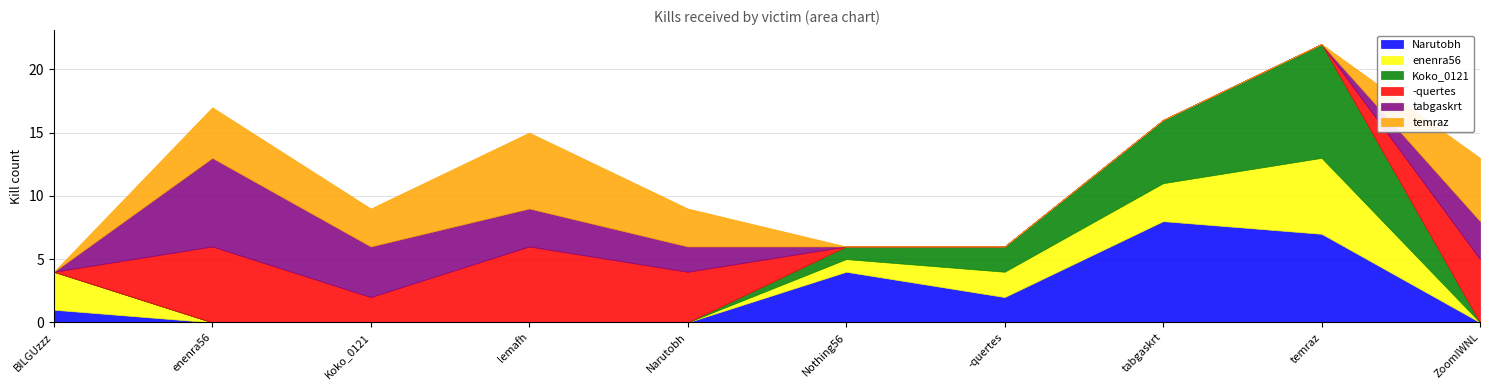

Which series changed the most between enenra56 and Koko_0121?

-quertes